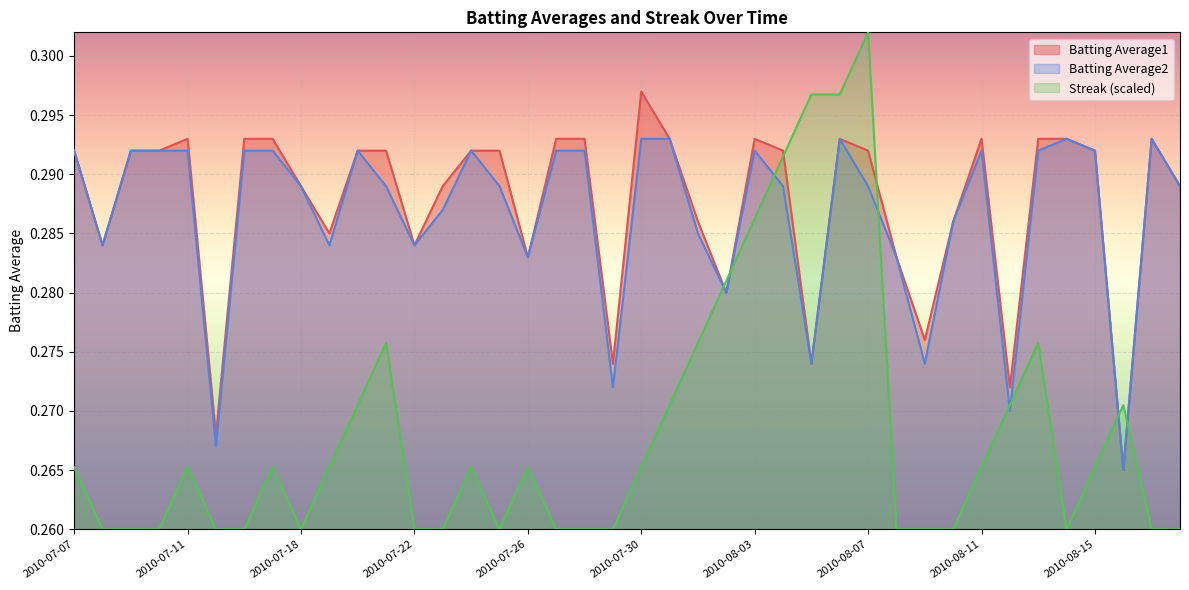

What is the maximum value for Batting Average1?

0.3